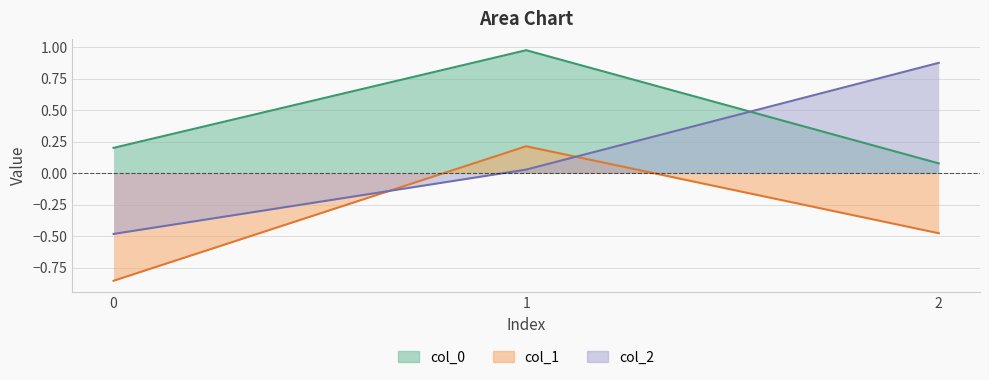

How many series are shown in this chart?

3